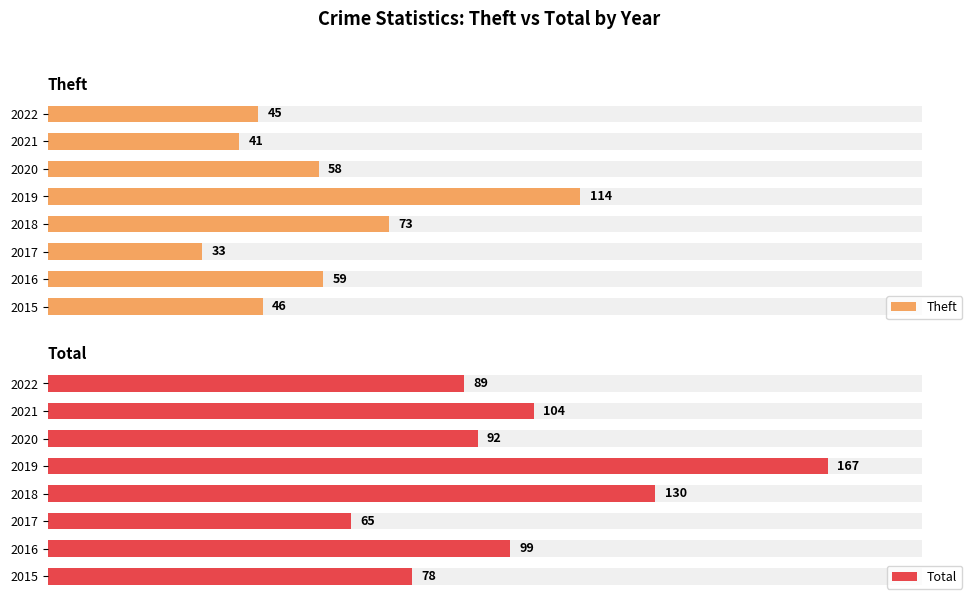

What is the difference between the maximum and minimum values in the Total series?

102